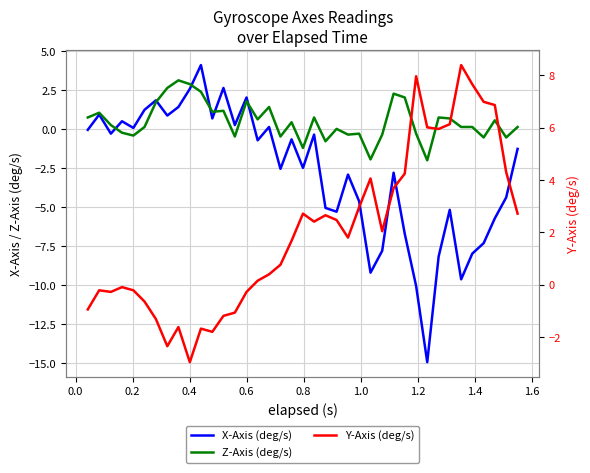

What are all the series names shown in the legend?

X-Axis (deg/s), Z-Axis (deg/s), Y-Axis (deg/s)